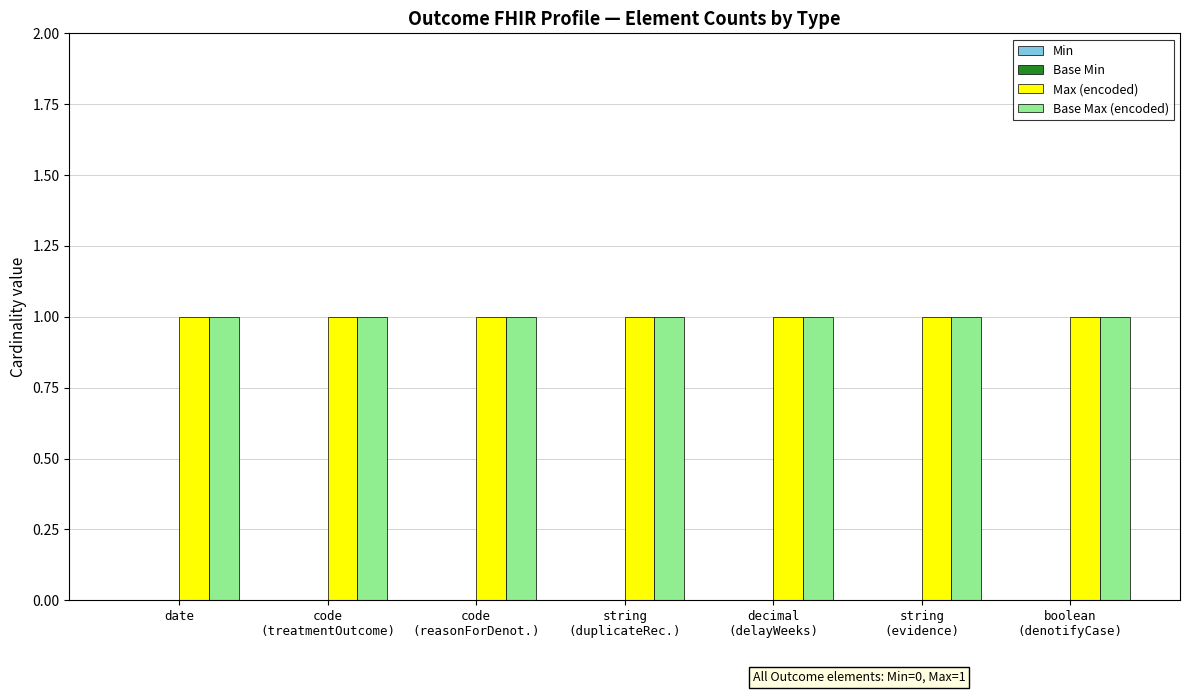

Reading right to left, list all the values displayed in this chart.

Min: 0	0	0	0	0	0	0
Base Min: 0	0	0	0	0	0	0
Max (encoded): 1	1	1	1	1	1	1
Base Max (encoded): 1	1	1	1	1	1	1